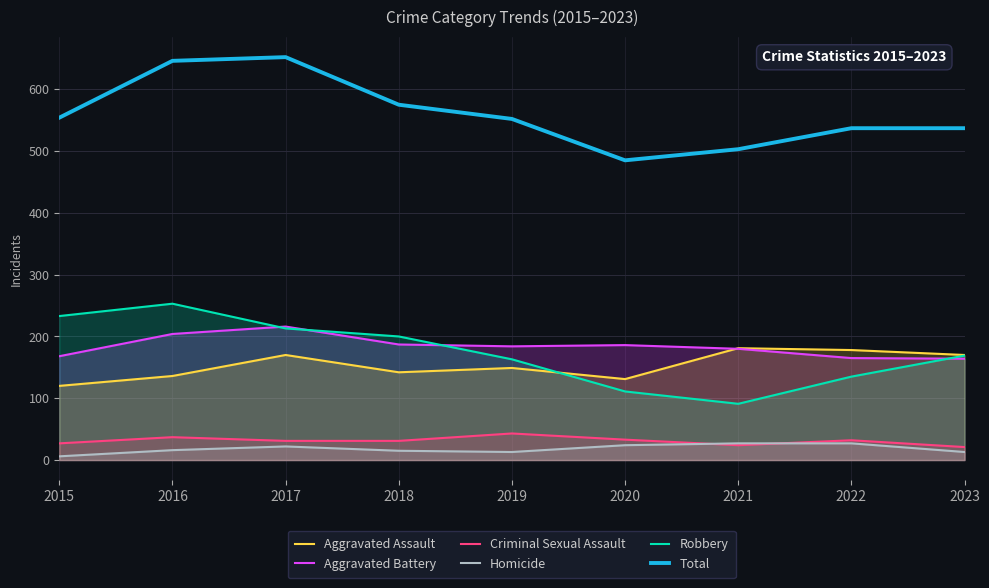

What is the average value of the Homicide series?

18